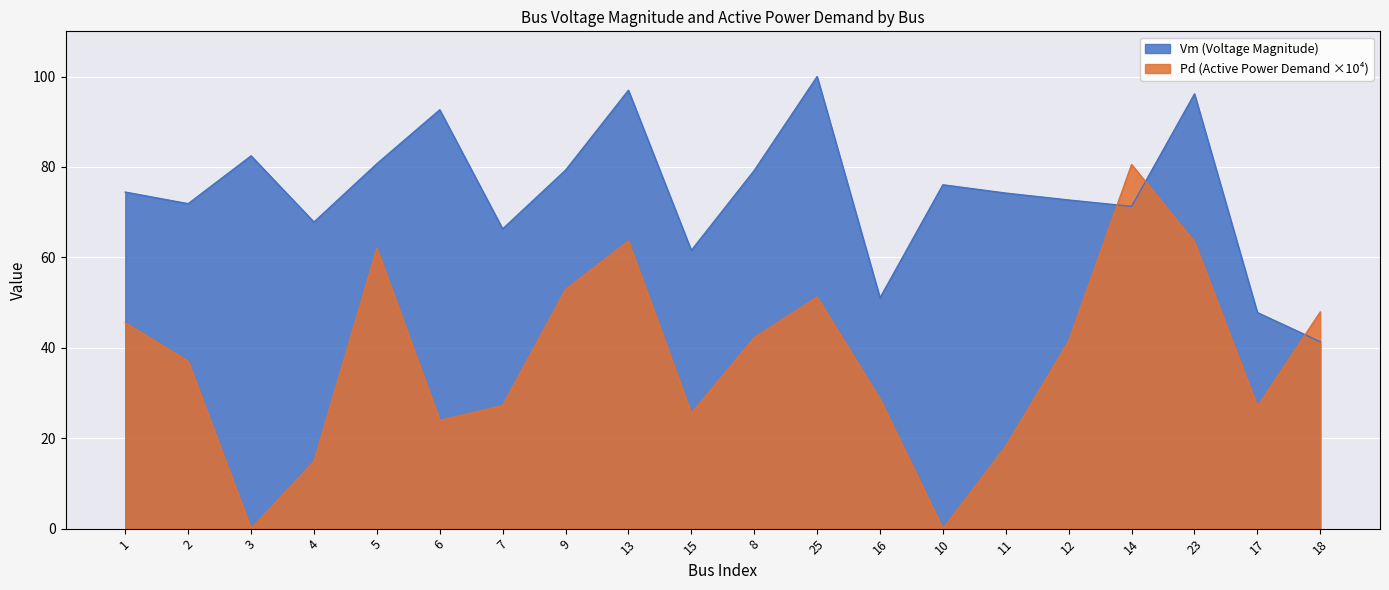

List the series in order of their overall mean, lowest first.

Pd (Active Power Demand ×10⁴), Vm (Voltage Magnitude)